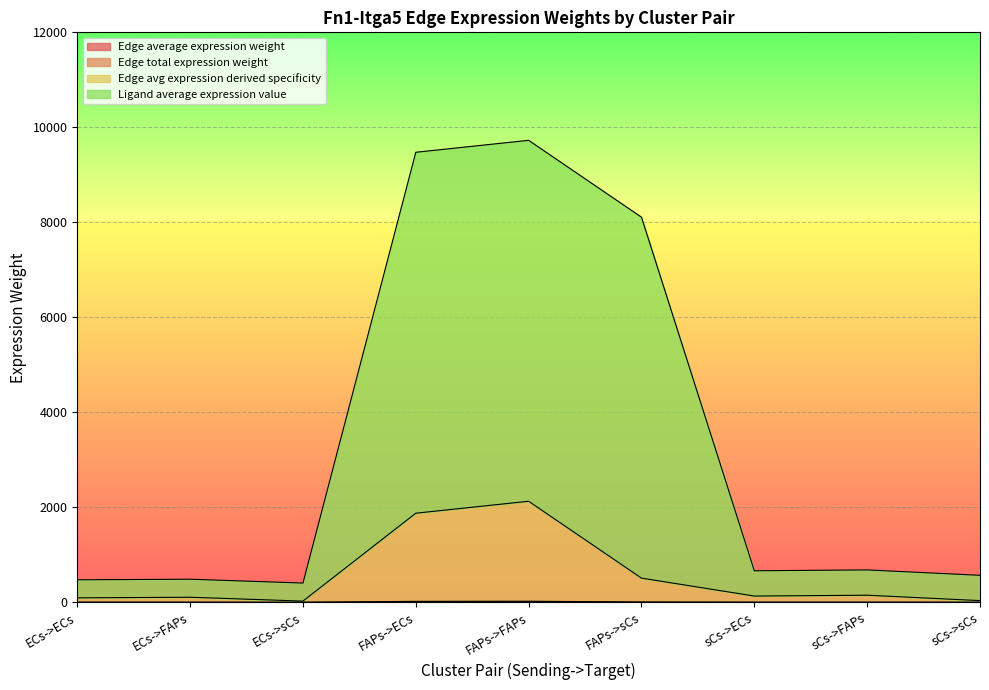

Reading left to right, transcribe all the data shown in this chart.

Edge average expression weight: 0.5	0.6	0.1	10.1	11.4	2.7	0.7	0.8	0.2
Edge total expression weight: 1.0	1.1	0.3	20.2	22.9	5.5	1.4	1.6	0.4
Edge avg expression derived specificity: 93.8	106.4	25.4	1876.1	2127.3	509.0	131.5	149.1	35.7
Ligand average expression value: 473.7	486.3	405.4	9475.2	9726.4	8108.0	664.3	681.9	568.4